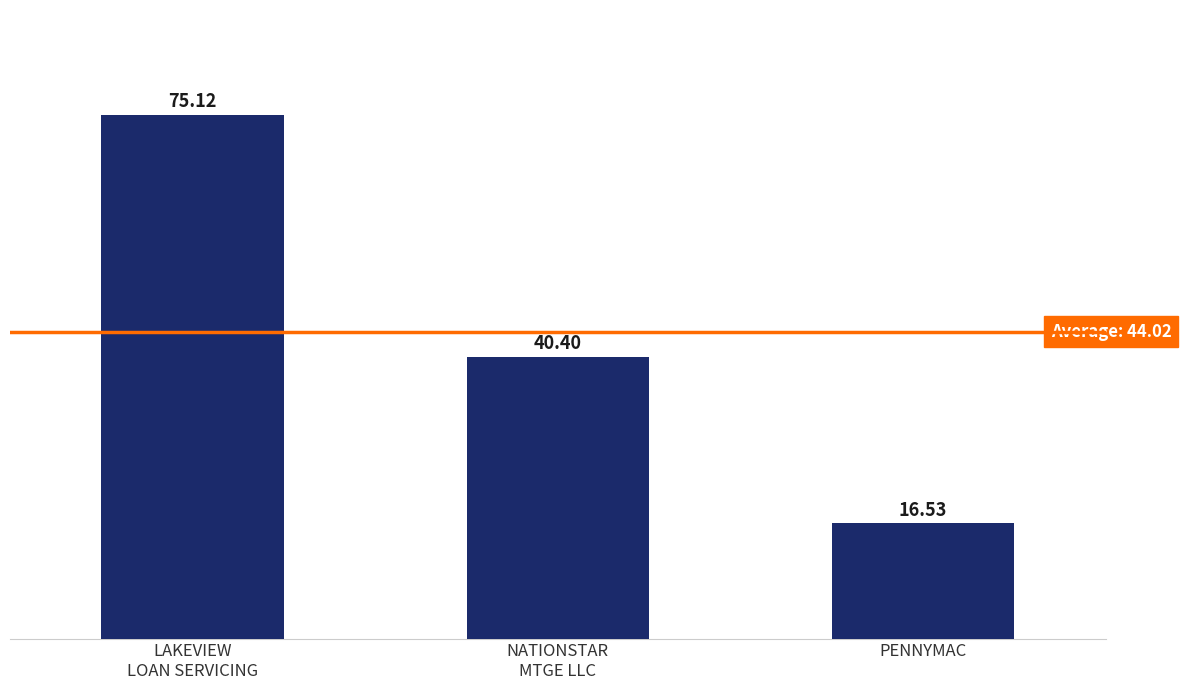

What is the difference between the maximum and minimum values?

58.6